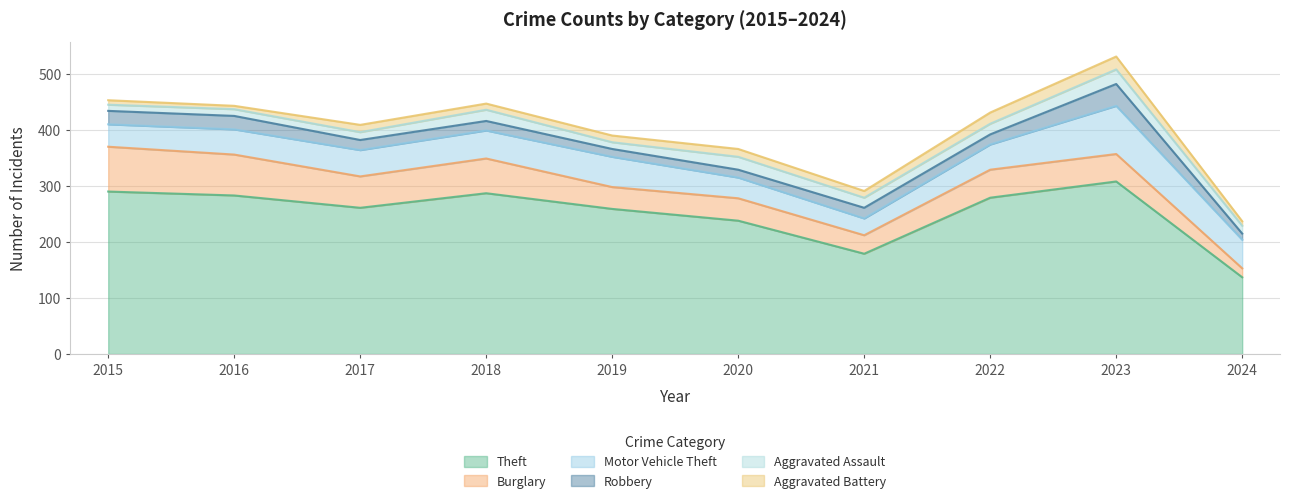

What is the average value of the Robbery series?

20